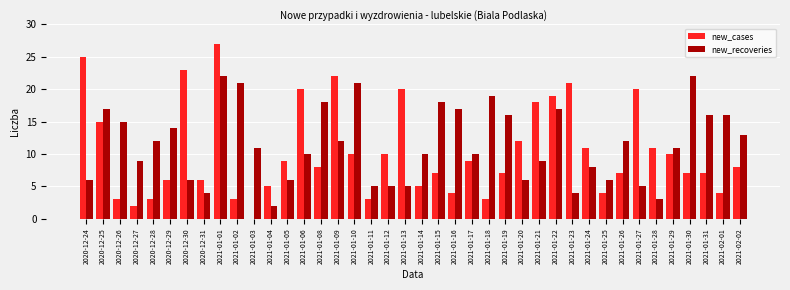

Reading right to left, extract all data points from this chart.

new_cases: 2021-02-02=8	2021-02-01=4	2021-01-31=7	2021-01-30=7	2021-01-29=10	2021-01-28=11	2021-01-27=20	2021-01-26=7	2021-01-25=4	2021-01-24=11	2021-01-23=21	2021-01-22=19	2021-01-21=18	2021-01-20=12	2021-01-19=7	2021-01-18=3	2021-01-17=9	2021-01-16=4	2021-01-15=7	2021-01-14=5	2021-01-13=20	2021-01-12=10	2021-01-11=3	2021-01-10=10	2021-01-09=22	2021-01-08=8	2021-01-06=20	2021-01-05=9	2021-01-04=5	2021-01-03=0	2021-01-02=3	2021-01-01=27	2020-12-31=6	2020-12-30=23	2020-12-29=6	2020-12-28=3	2020-12-27=2	2020-12-26=3	2020-12-25=15	2020-12-24=25
new_recoveries: 2021-02-02=13	2021-02-01=16	2021-01-31=16	2021-01-30=22	2021-01-29=11	2021-01-28=3	2021-01-27=5	2021-01-26=12	2021-01-25=6	2021-01-24=8	2021-01-23=4	2021-01-22=17	2021-01-21=9	2021-01-20=6	2021-01-19=16	2021-01-18=19	2021-01-17=10	2021-01-16=17	2021-01-15=18	2021-01-14=10	2021-01-13=5	2021-01-12=5	2021-01-11=5	2021-01-10=21	2021-01-09=12	2021-01-08=18	2021-01-06=10	2021-01-05=6	2021-01-04=2	2021-01-03=11	2021-01-02=21	2021-01-01=22	2020-12-31=4	2020-12-30=6	2020-12-29=14	2020-12-28=12	2020-12-27=9	2020-12-26=15	2020-12-25=17	2020-12-24=6